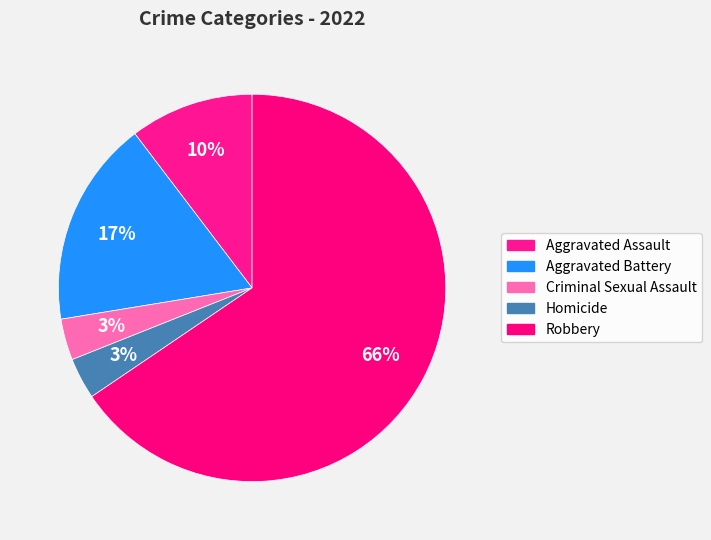

True or false: Homicide accounts for 18% of the total.

False